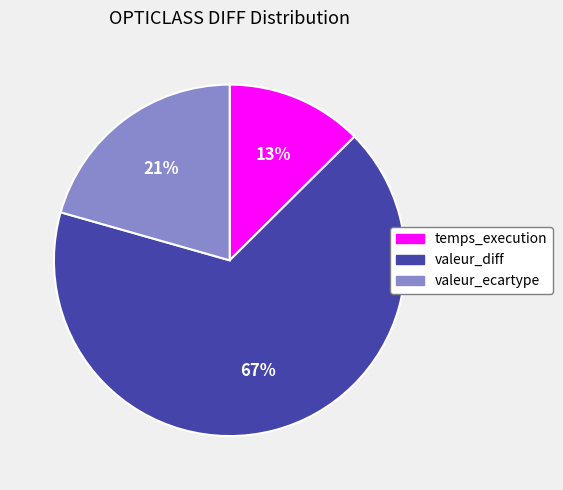

To the nearest percent, what is the combined percentage of valeur_diff and temps_execution?

79%